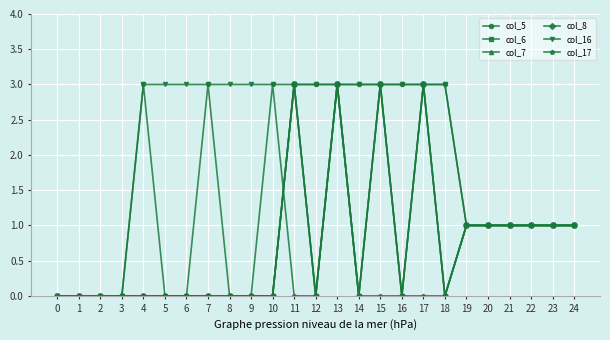

Is this an area chart (filled region under the line)?

No